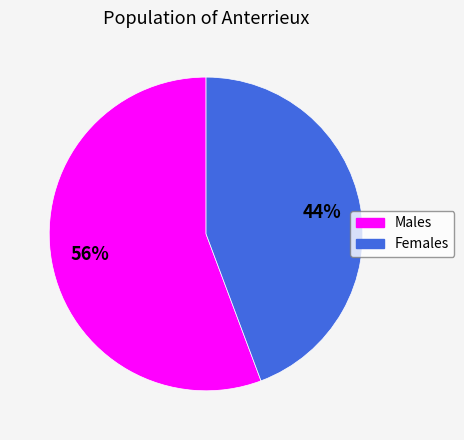

Count the number of slices in the pie.

2